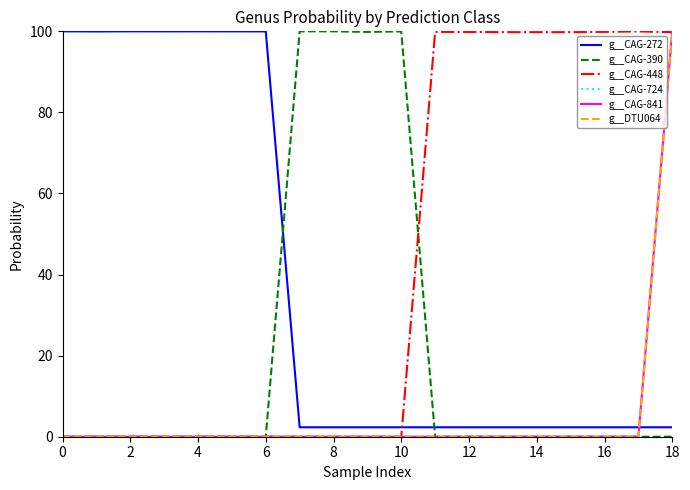

How many intersections are there between g__CAG-448 and g__CAG-272?

1